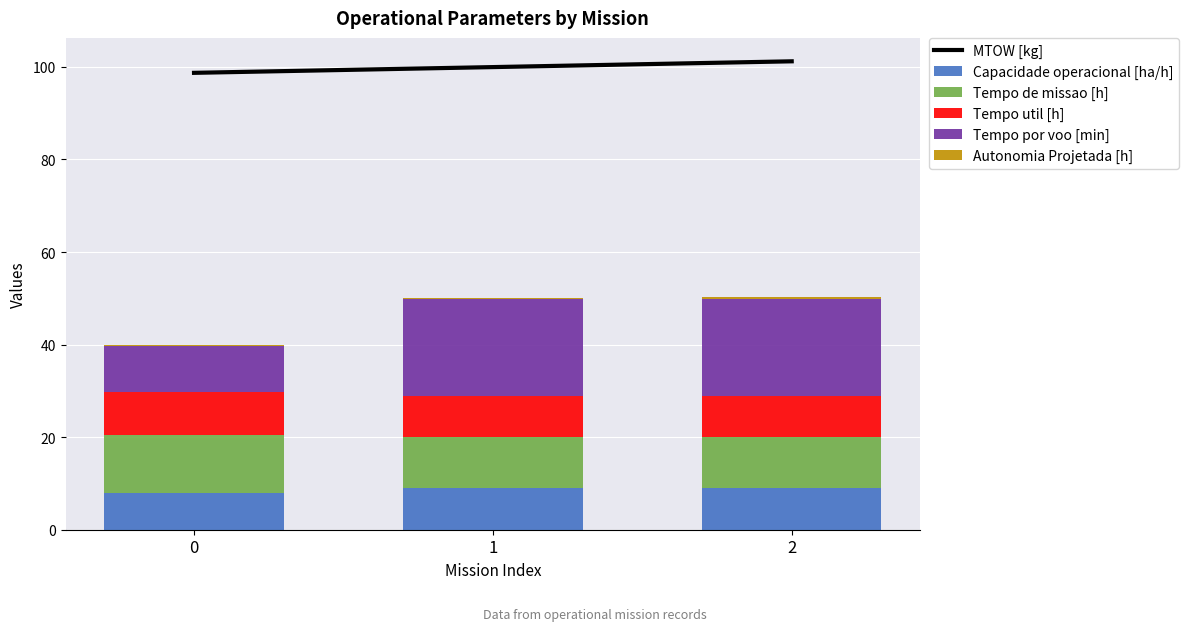

Rank the series at 2 from lowest to highest value.

Autonomia Projetada [h], Tempo util [h], Capacidade operacional [ha/h], Tempo de missao [h], Tempo por voo [min], MTOW [kg]